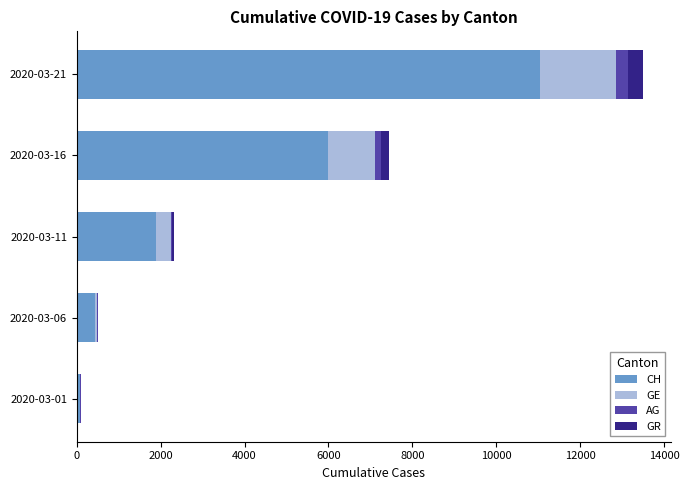

At which category is the sum across all series the highest?

2020-03-21